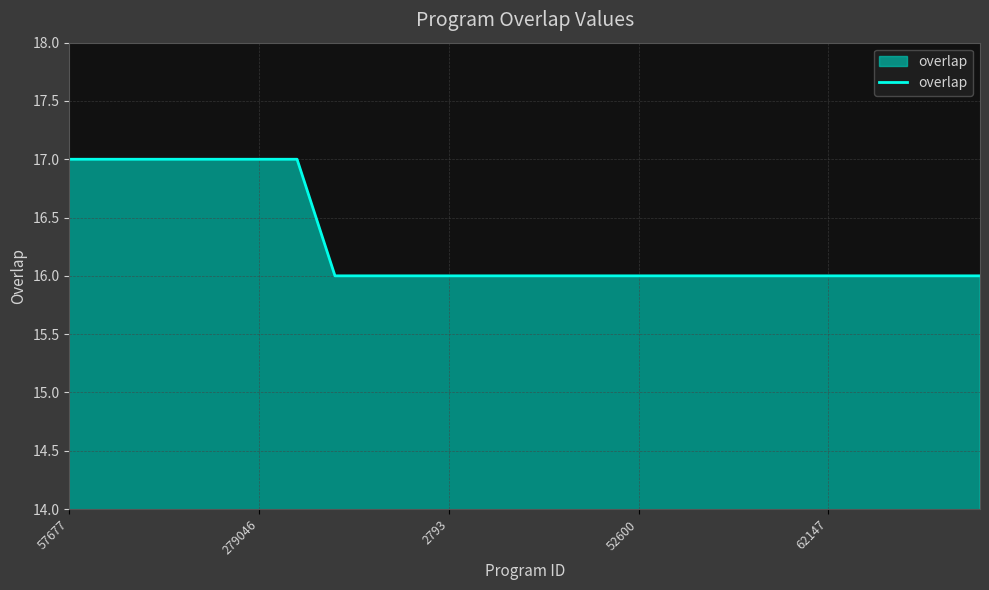

Reading left to right, extract all data points from this chart.

17	17	17	17	17	17	17	16	16	16	16	16	16	16	16	16	16	16	16	16	16	16	16	16	16